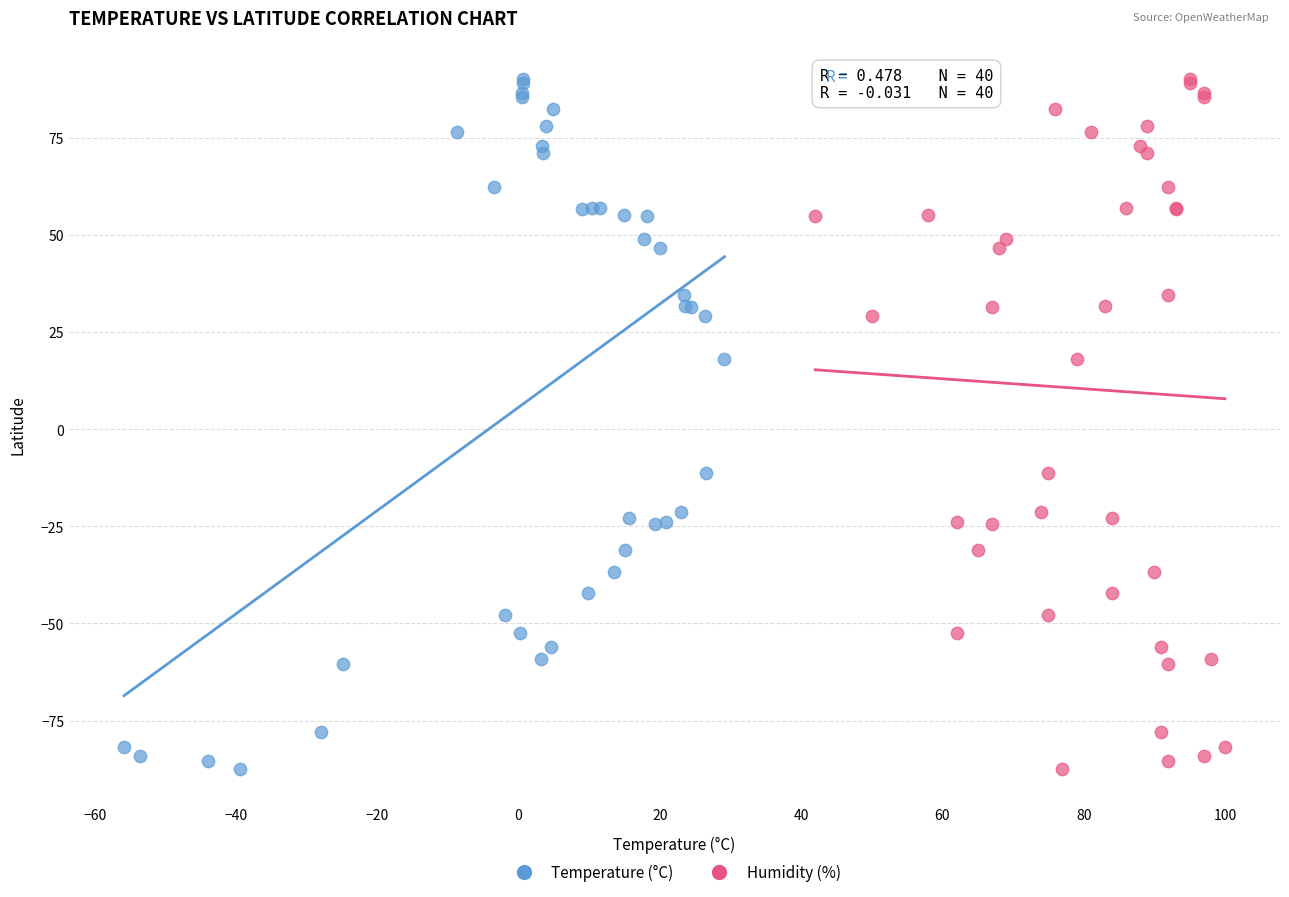

What are all the series names shown in the legend?

Temperature (°C), Humidity (%)